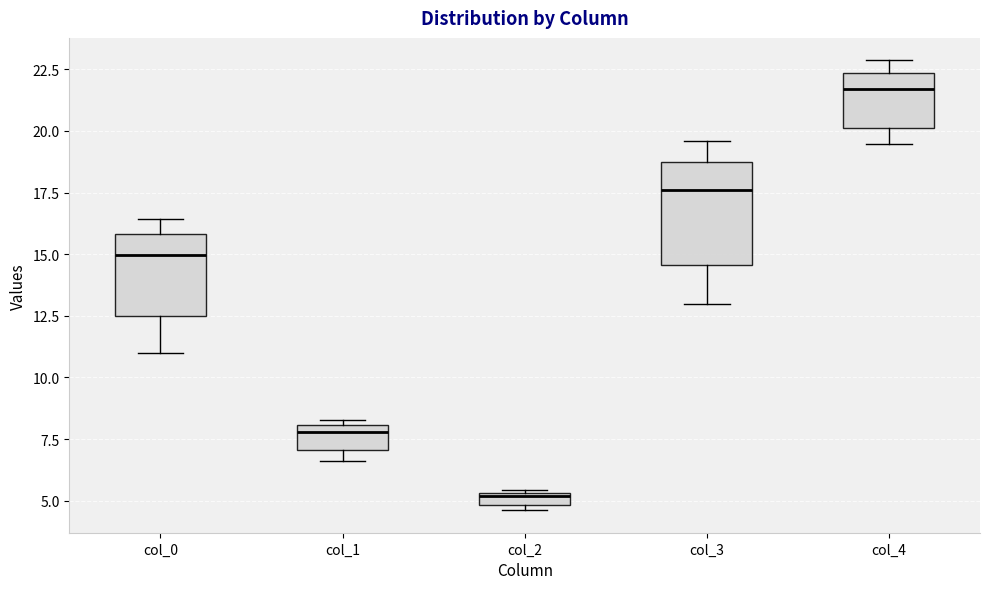

Which box's median line is the highest?

col_4